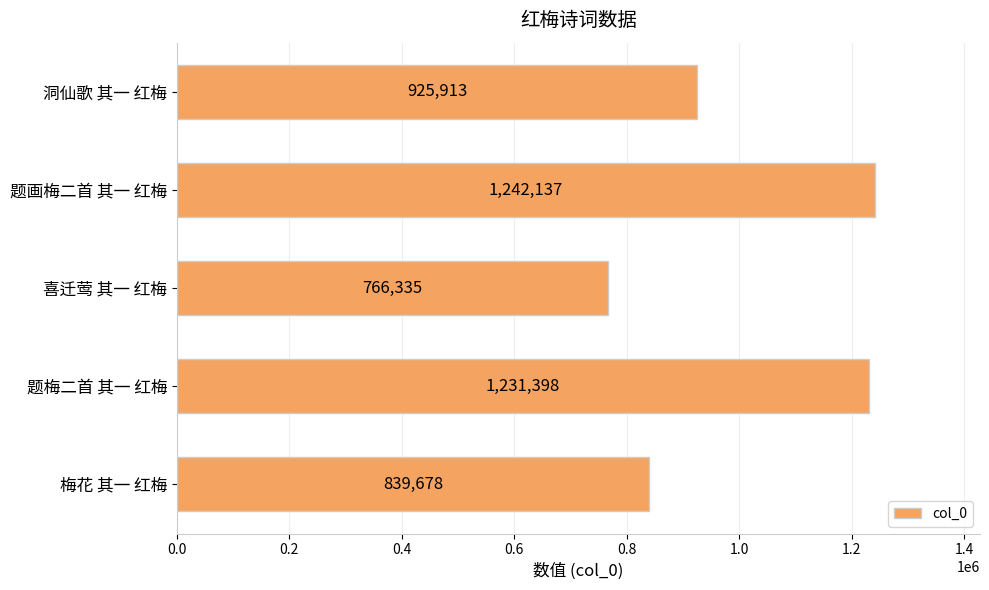

How many categories are shown in the chart?

5